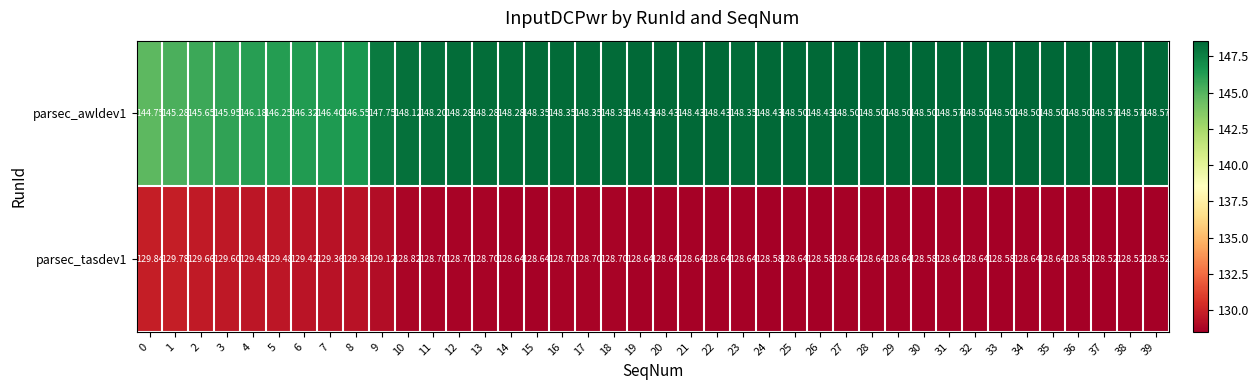

Which series changed the most between 2 and 5?

parsec_awldev1